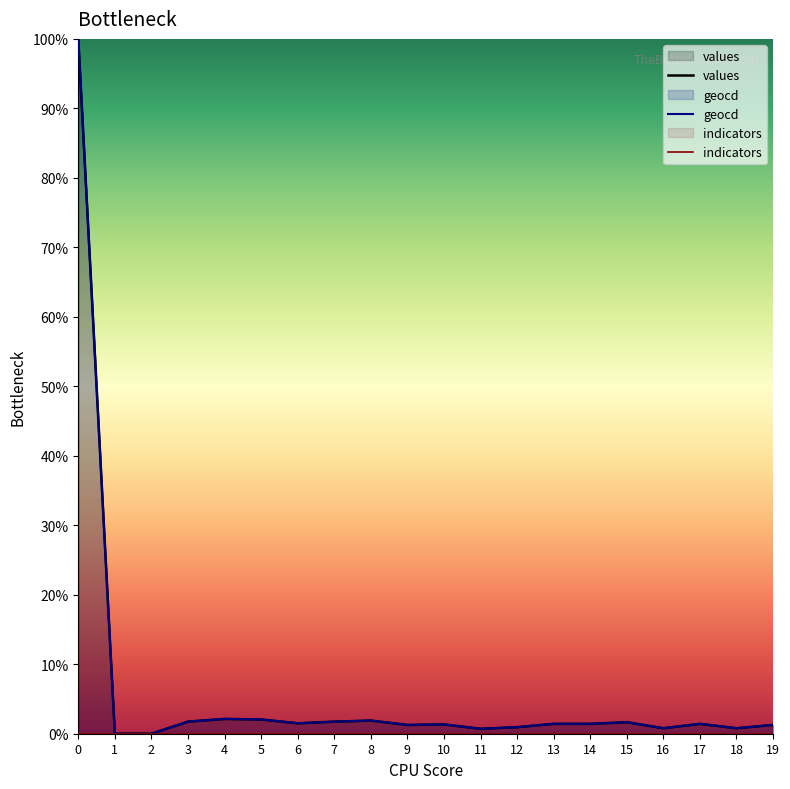

True or false: geocd and values intersect in this chart.

False